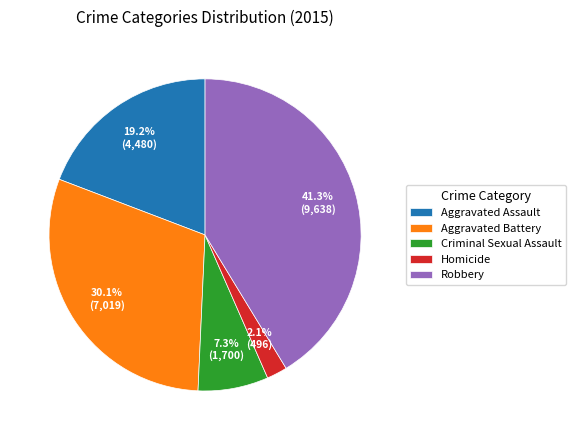

Between Criminal Sexual Assault and Aggravated Battery, which is larger?

Aggravated Battery